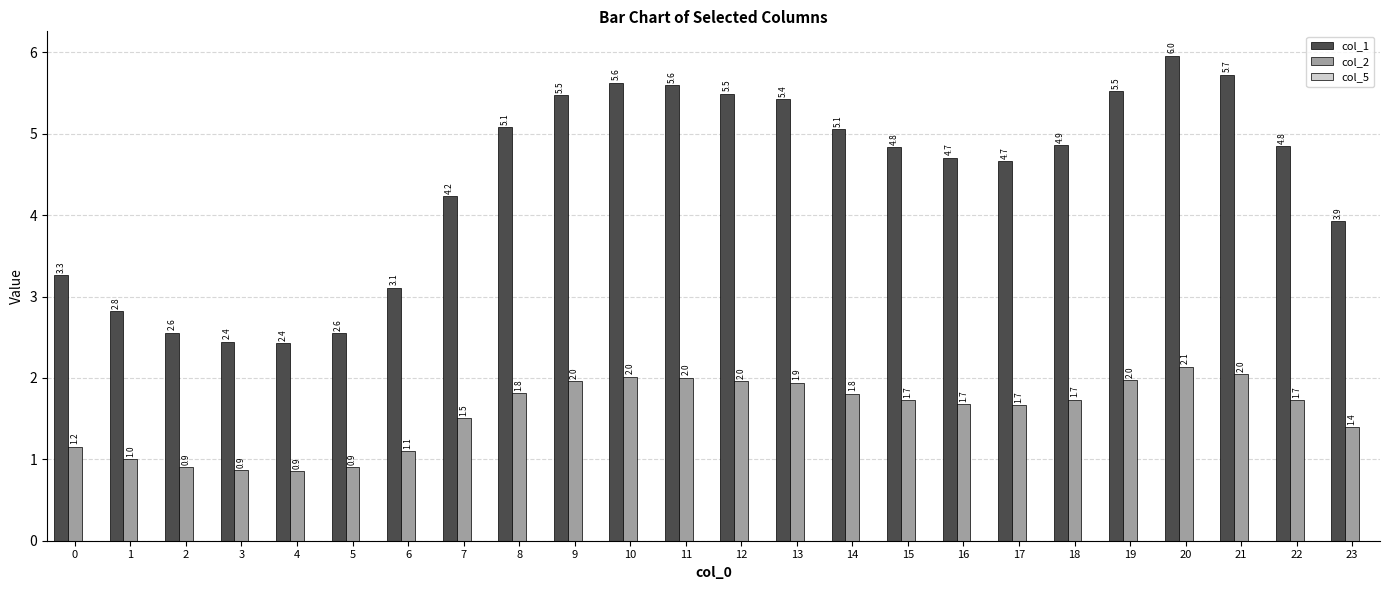

Between 14 and 15, which series saw the biggest shift?

col_1